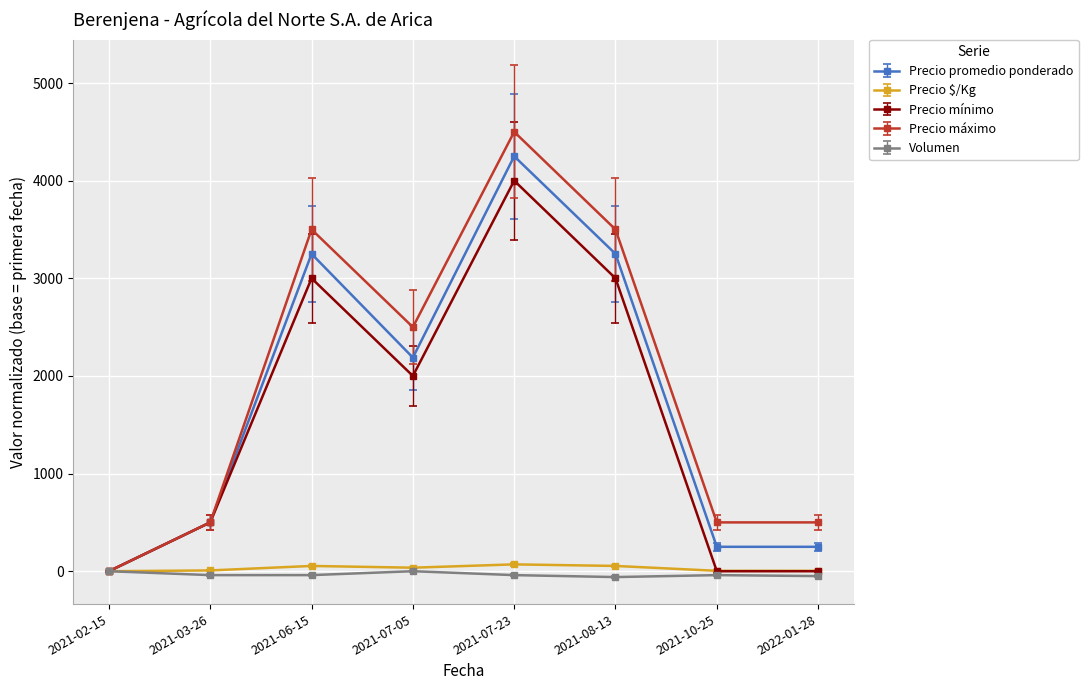

True or false: Precio $/Kg has more than 0 points higher than both neighbors.

True